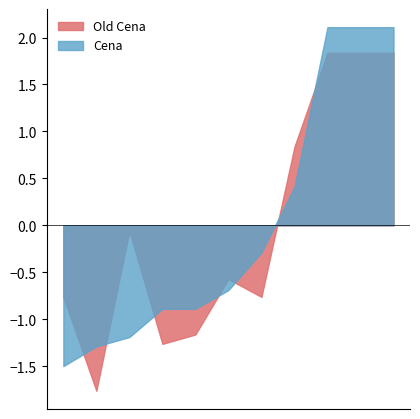

True or false: Old Cena and Cena cross at least once.

True